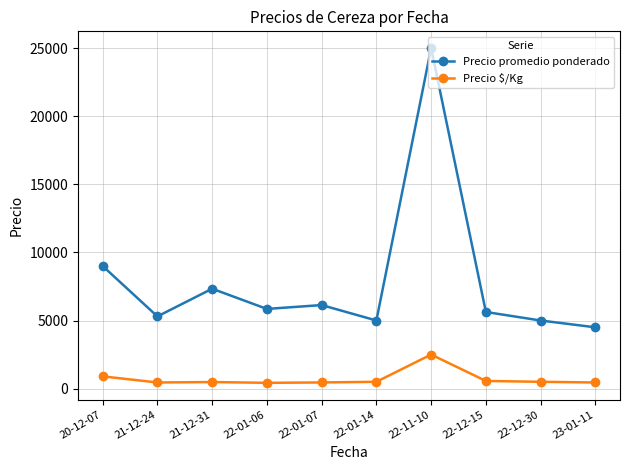

The Precio promedio ponderado series shows 4034.6 at 22-01-07. True or false?

False